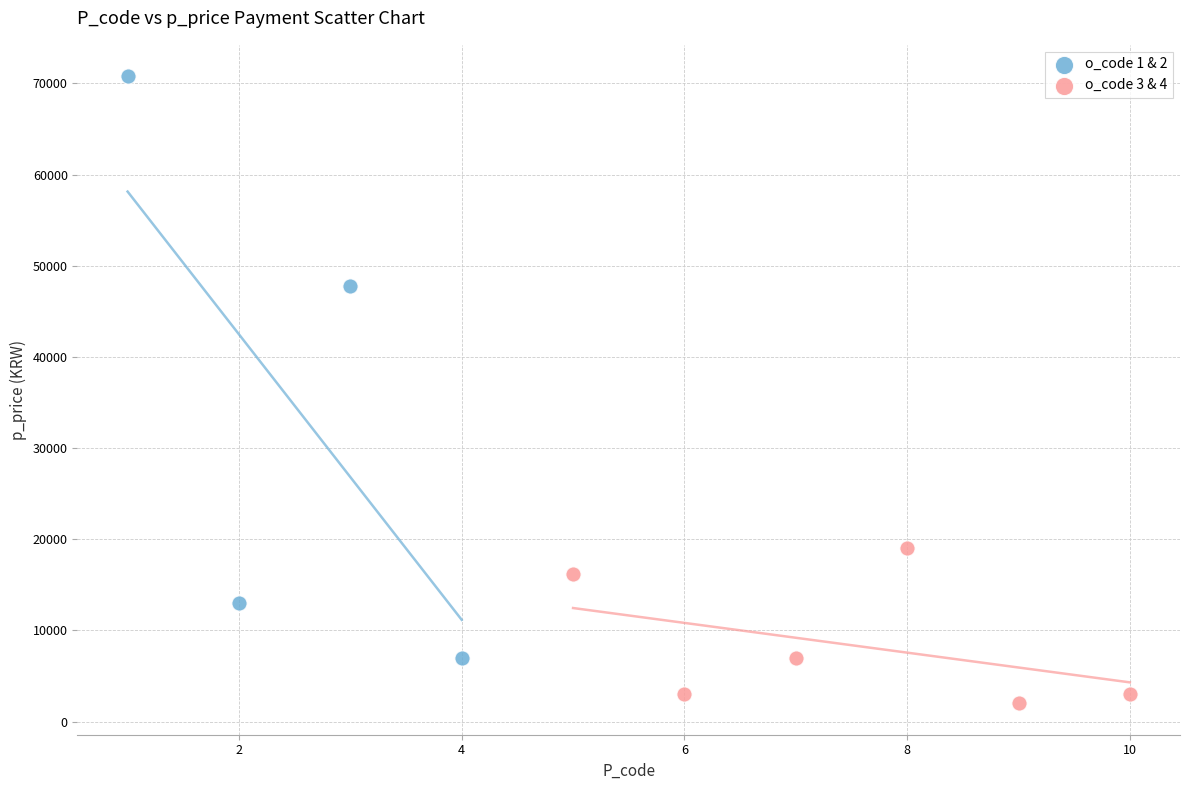

Which series contains the highest Y value?

o_code 1 & 2